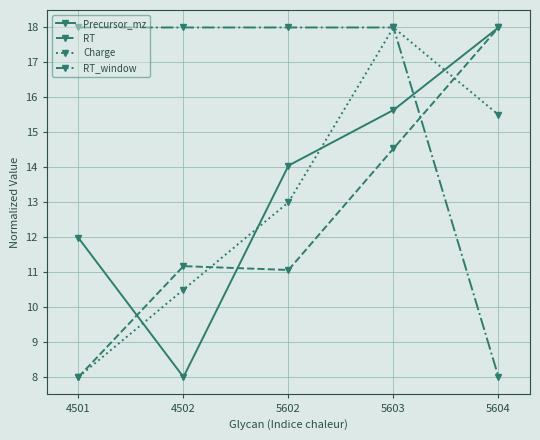

True or false: Precursor_mz has a value of 3.7 at 4502.

False